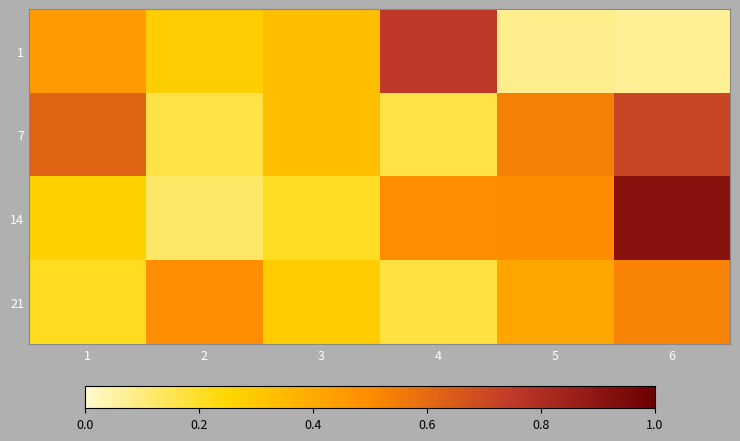

Reading right to left, what are all the values shown in this chart?

1: 6=0.1	5=0.1	4=0.8	3=0.3	2=0.3	1=0.5
7: 6=0.7	5=0.5	4=0.2	3=0.3	2=0.2	1=0.6
14: 6=0.9	5=0.5	4=0.5	3=0.2	2=0.1	1=0.3
21: 6=0.5	5=0.4	4=0.2	3=0.3	2=0.5	1=0.2